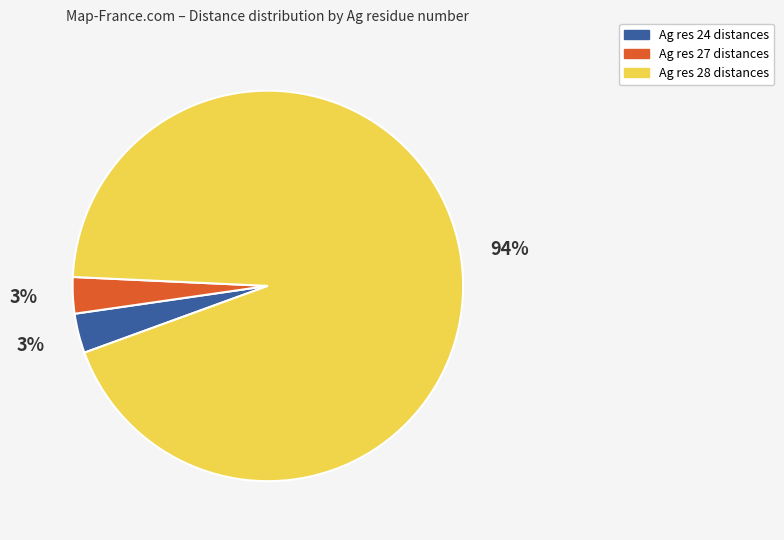

How many slices are in this pie chart?

3